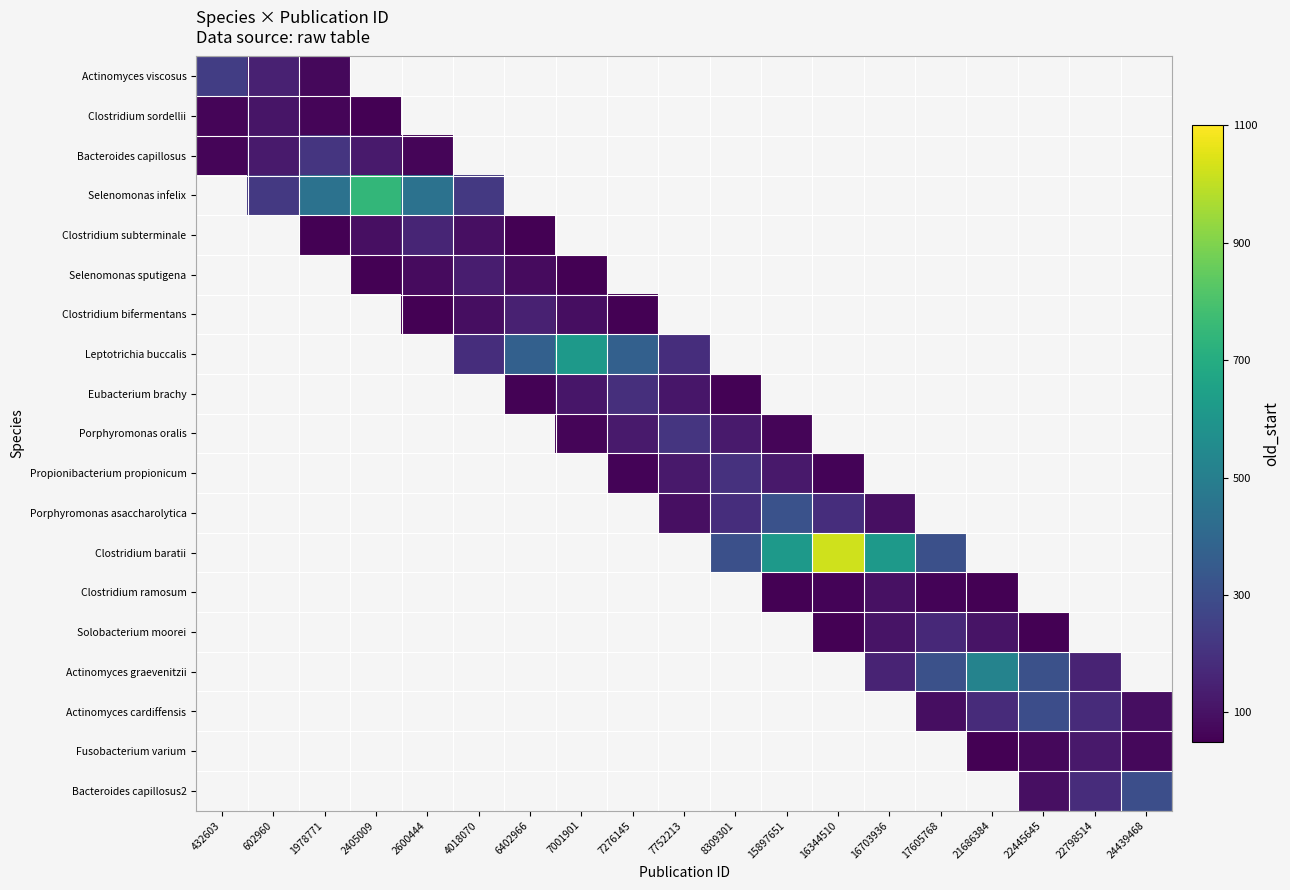

At which category does the chart reach its peak across all series?

16344510